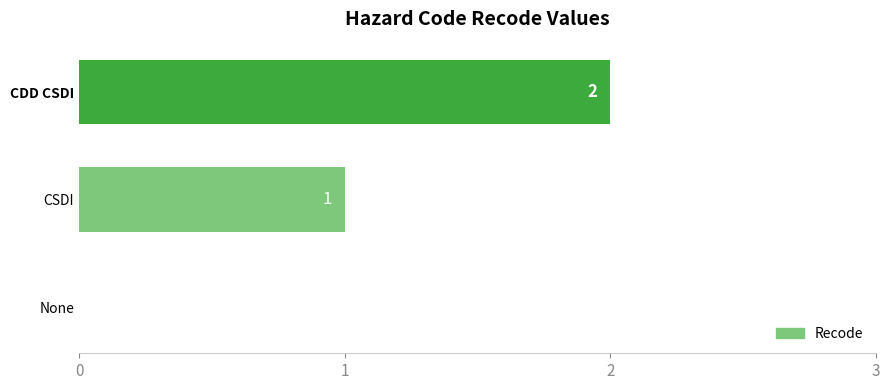

Where is the data nearest to the value 1?

CSDI